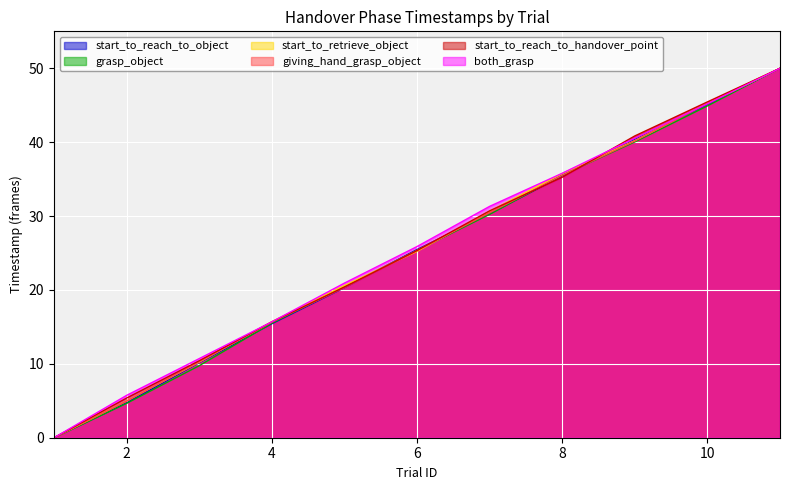

Is the value of giving_hand_grasp_object at 2 greater than the value of start_to_reach_to_handover_point at 2?

No